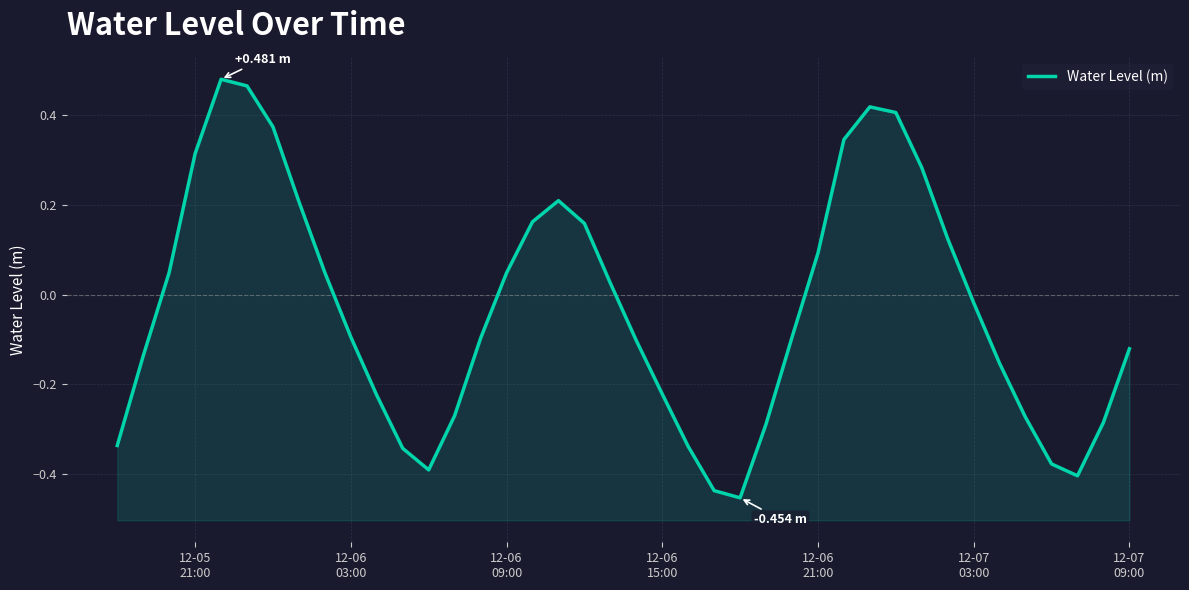

What position from the left is 12-07
03:00?

6